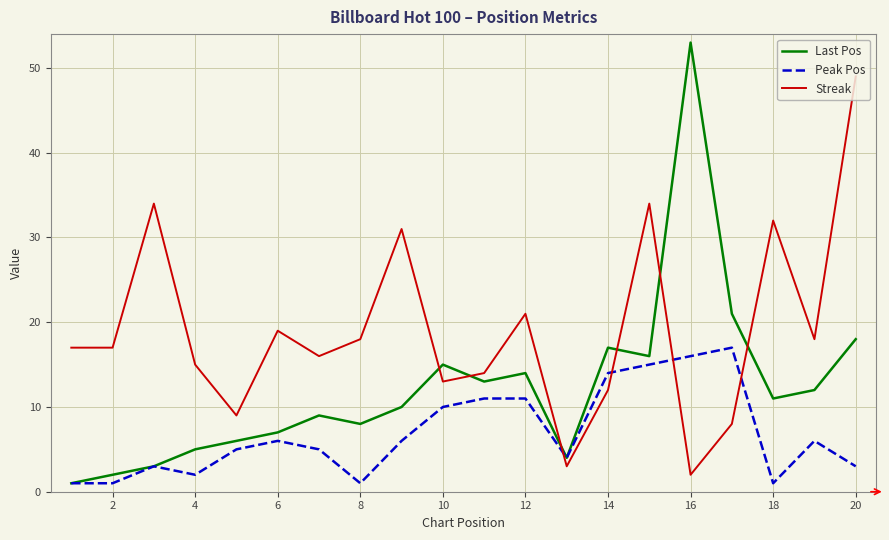

Reading left to right, list all the values displayed in this chart.

Last Pos: 1	2	3	5	6	7	9	8	10	15	13	14	4	17	16	53	21	11	12	18
Peak Pos: 1	1	3	2	5	6	5	1	6	10	11	11	4	14	15	16	17	1	6	3
Streak: 17	17	34	15	9	19	16	18	31	13	14	21	3	12	34	2	8	32	18	49